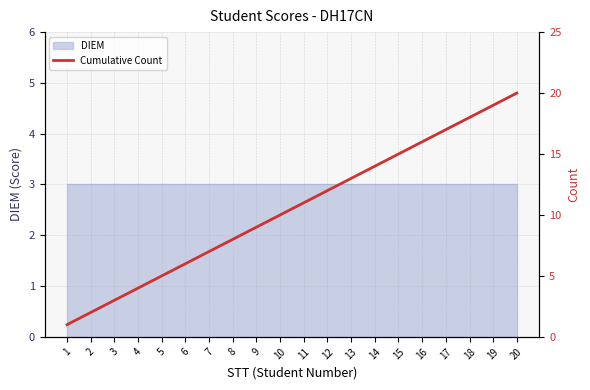

The value at 20 is 30. True or false?

False